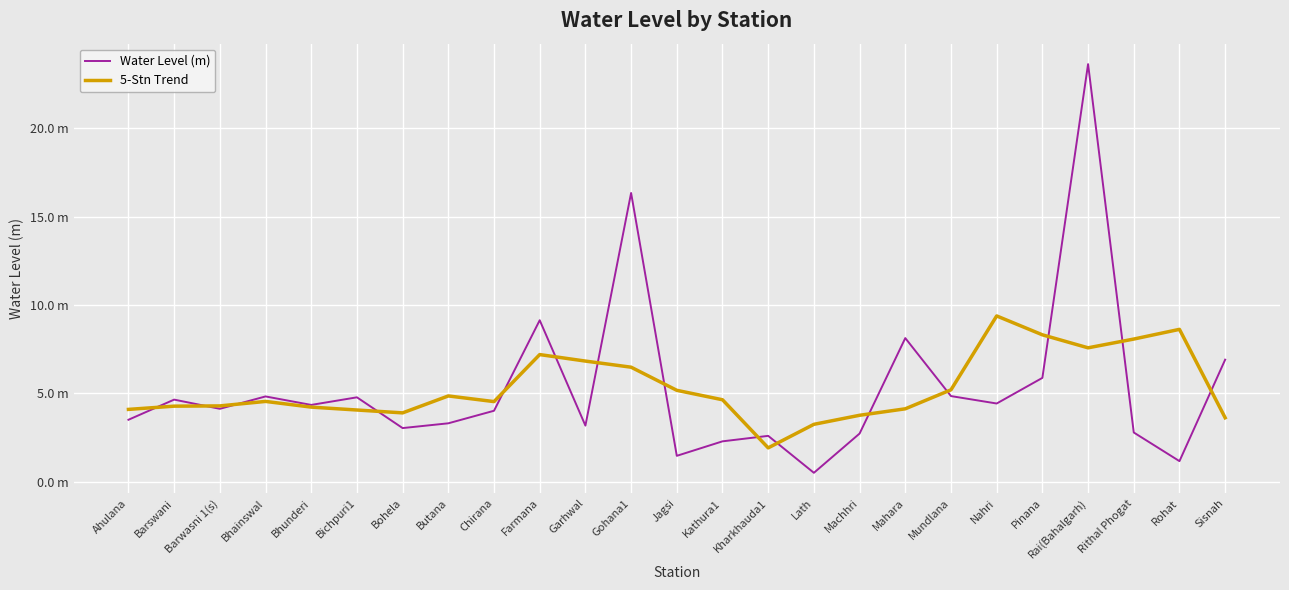

What is the minimum value shown in the chart?

0.5